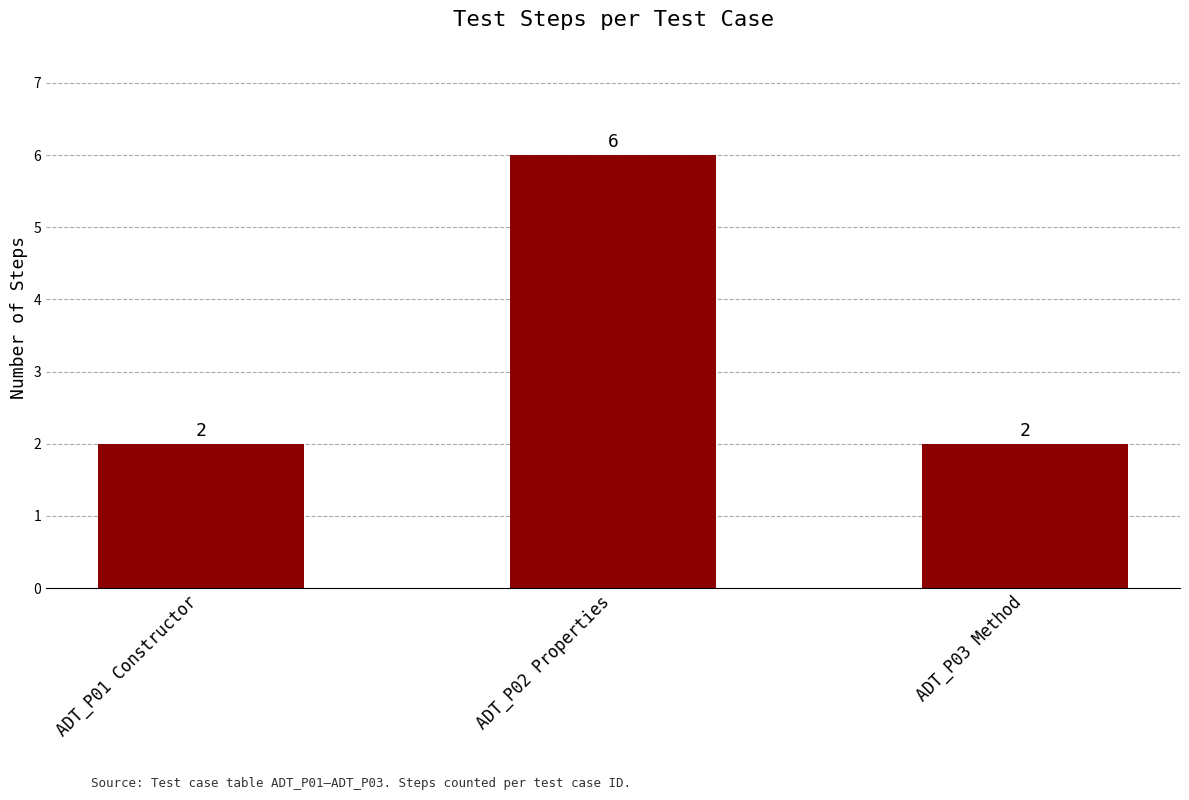

What is the label of the 3rd bar from the right?

ADT_P01 Constructor